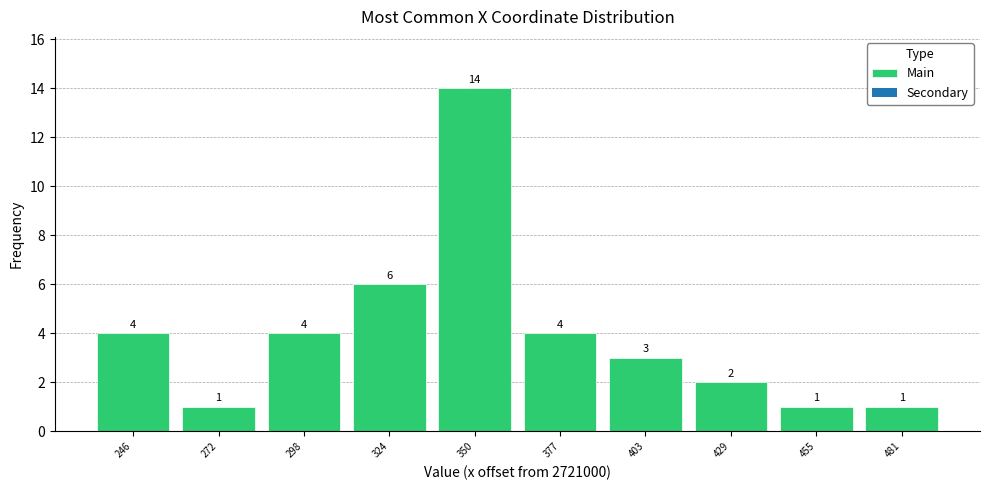

Reading left to right, transcribe all the data shown in this chart.

4	1	4	6	14	4	3	2	1	1